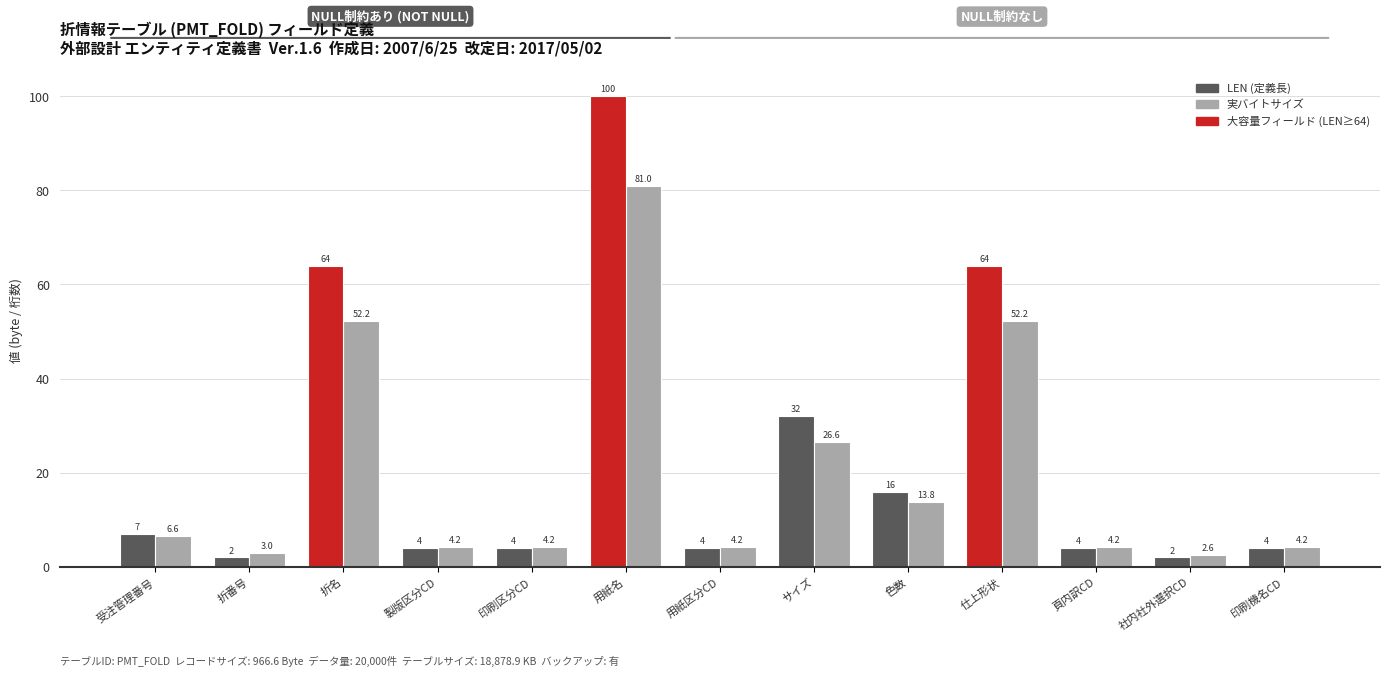

True or false: 実バイトサイズ has a value of 4.2 at 頁内訳CD.

True